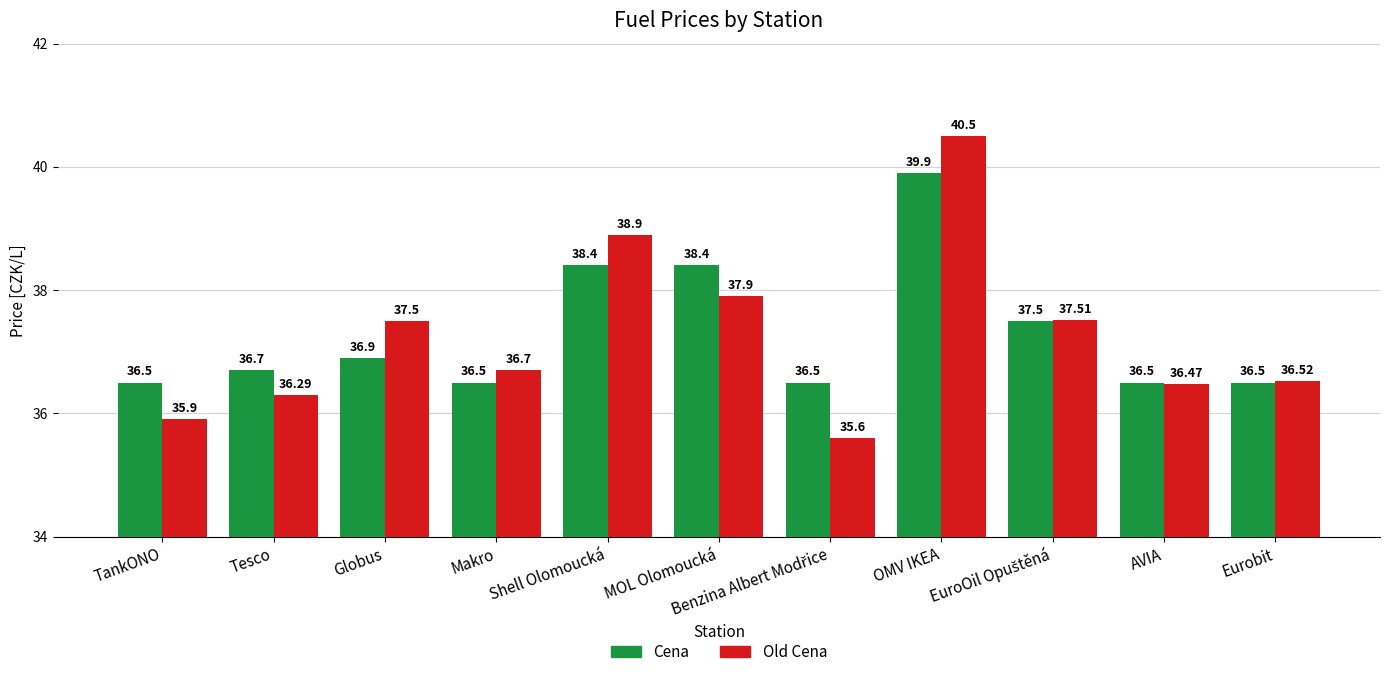

What is the value of the Old Cena bar at the 3rd from the left?

37.5